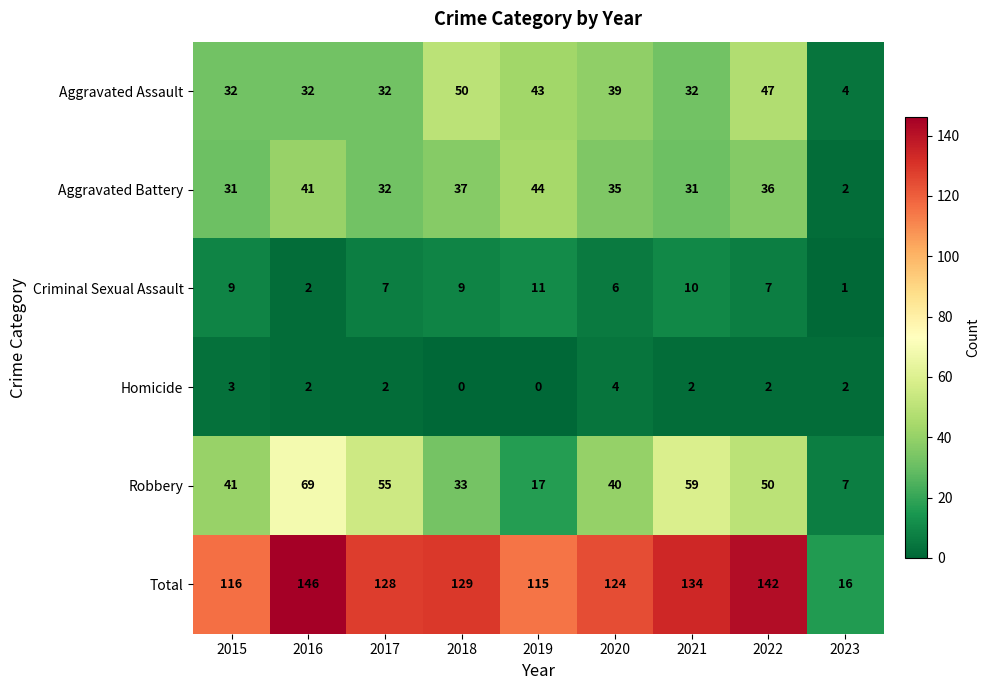

Which series has the largest total across all categories?

Total